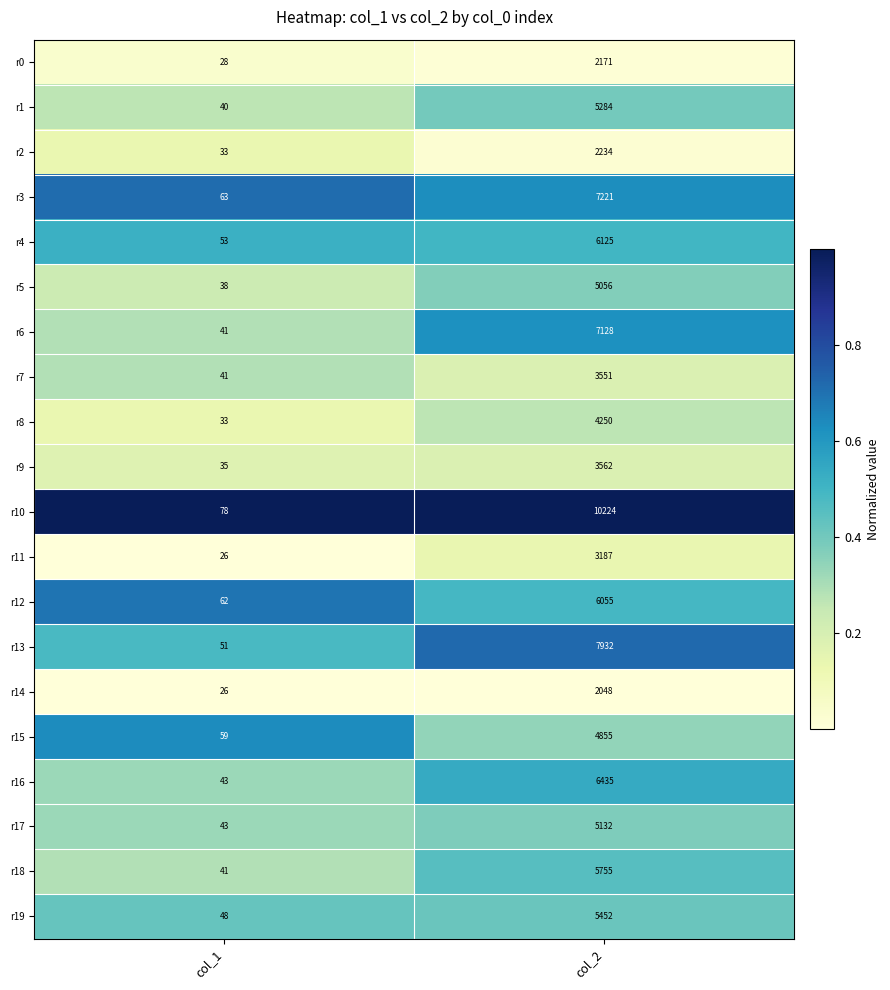

At col_2, list the series in order from largest to smallest.

r10, r13, r3, r6, r16, r4, r12, r18, r19, r1, r17, r5, r15, r8, r9, r7, r11, r2, r0, r14